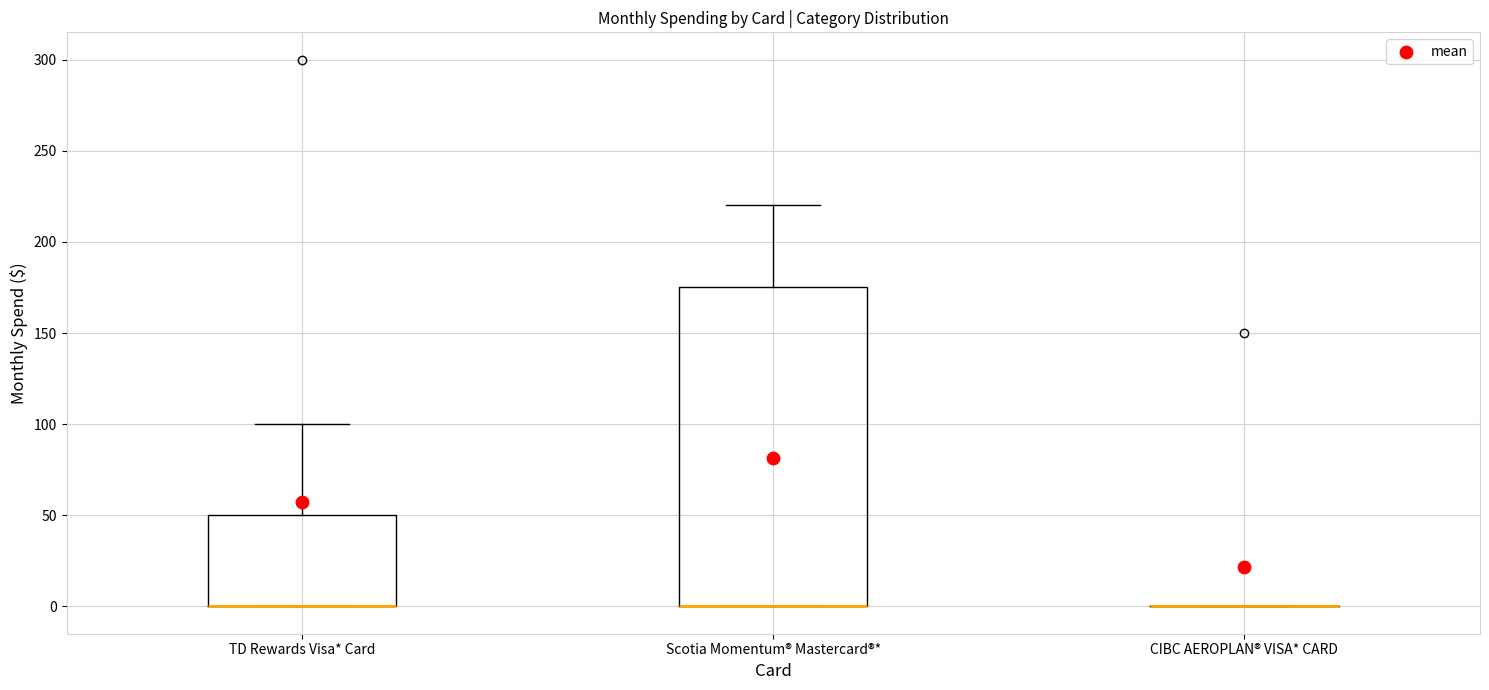

Reading left to right, read every box against the y-axis: the position of its median line, the range the box covers, and the ends of its whiskers. The values are not printed on the chart, so give them approximately, as read against the axis.

TD Rewards Visa* Card: median 0 (drawn on the box's lower edge), box 0 to 50, whiskers 0 to 100
Scotia Momentum® Mastercard®*: median 0 (drawn on the box's lower edge), box 0 to 175, whiskers 0 to 220
CIBC AEROPLAN® VISA* CARD: box collapsed to a line at 0, whiskers 0 to 0